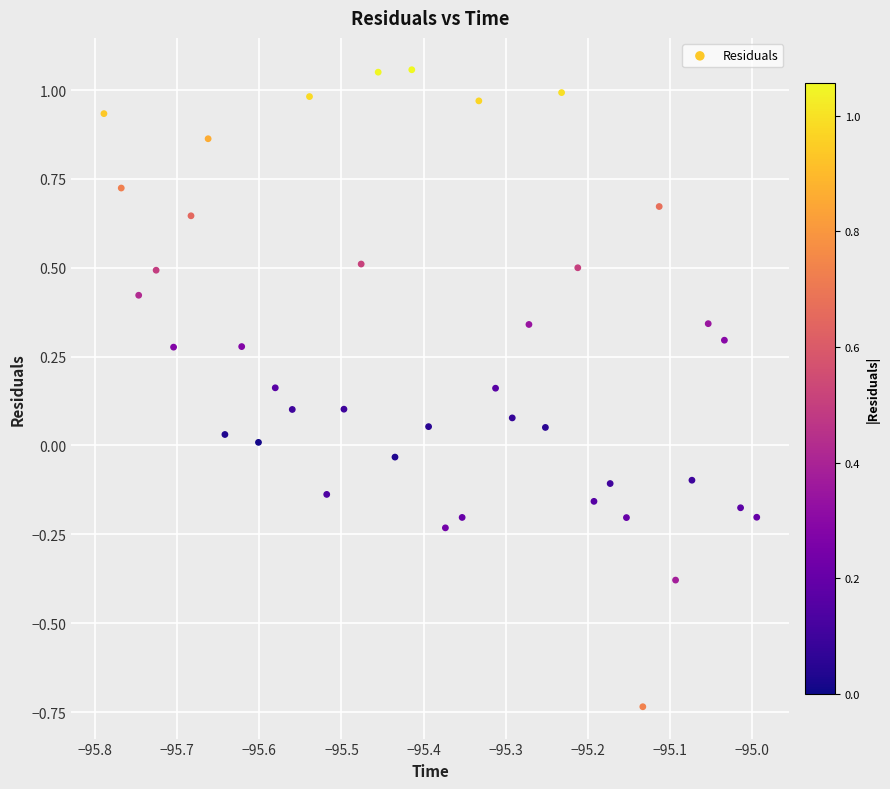

What is the range of Y values (max minus min)?

1.8